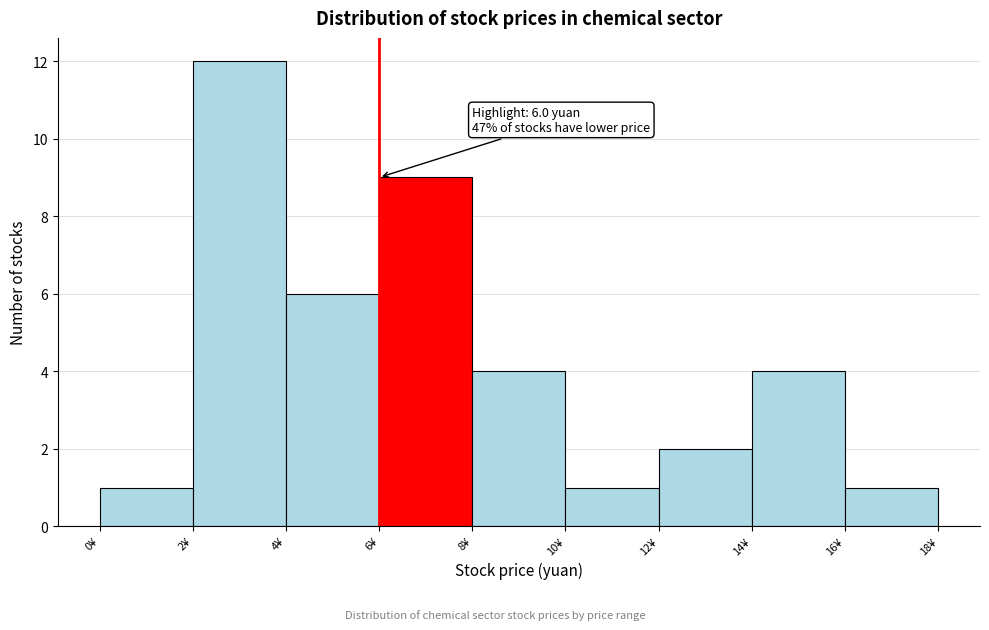

Over which range of the x-axis is the bar tallest?

2 to 4